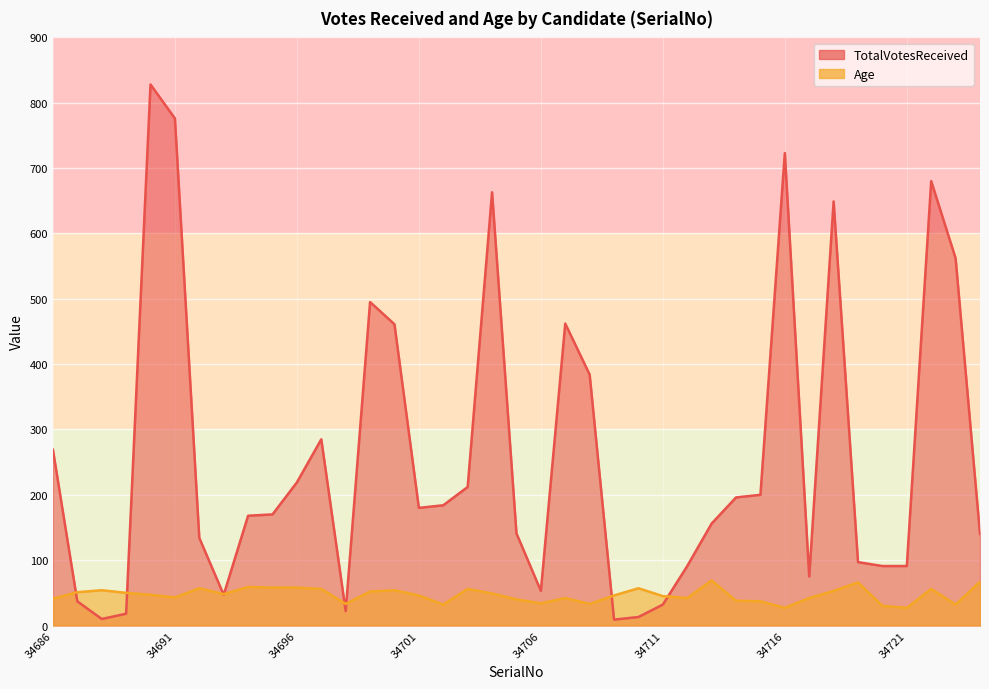

In TotalVotesReceived, how many points are higher than both neighbors (excluding endpoints)?

8